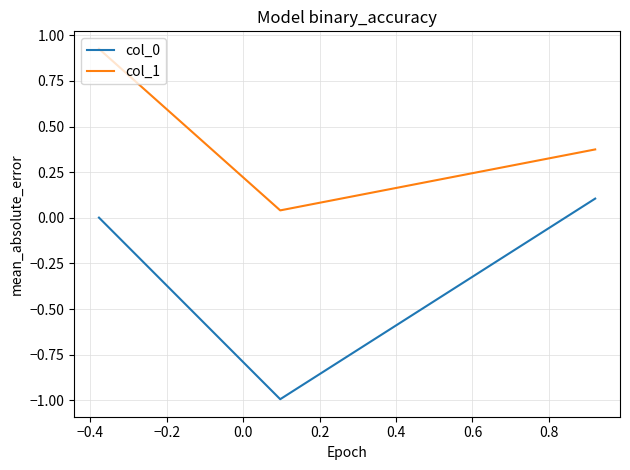

What is the sum of all col_0 values?

-0.9